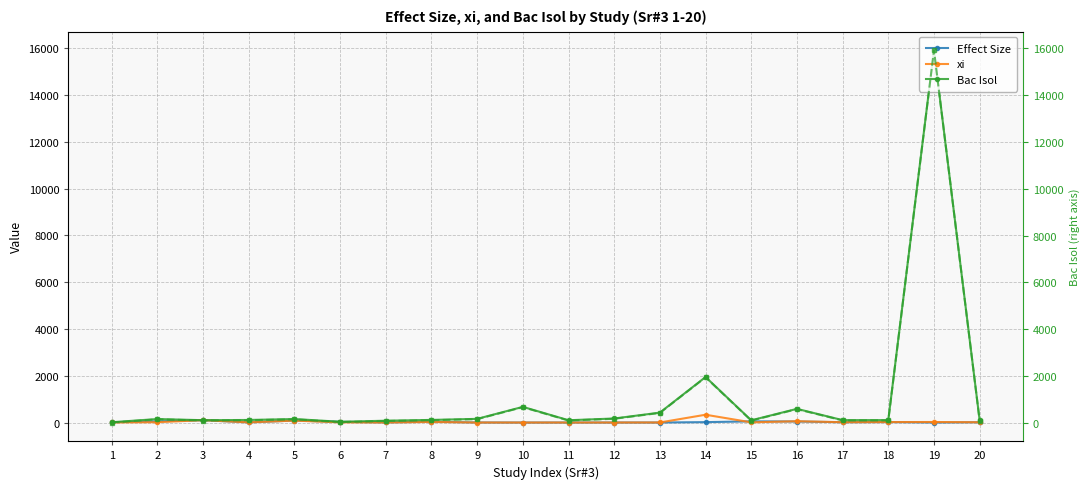

What is the value of the xi point at the 8th from the left?

25.0